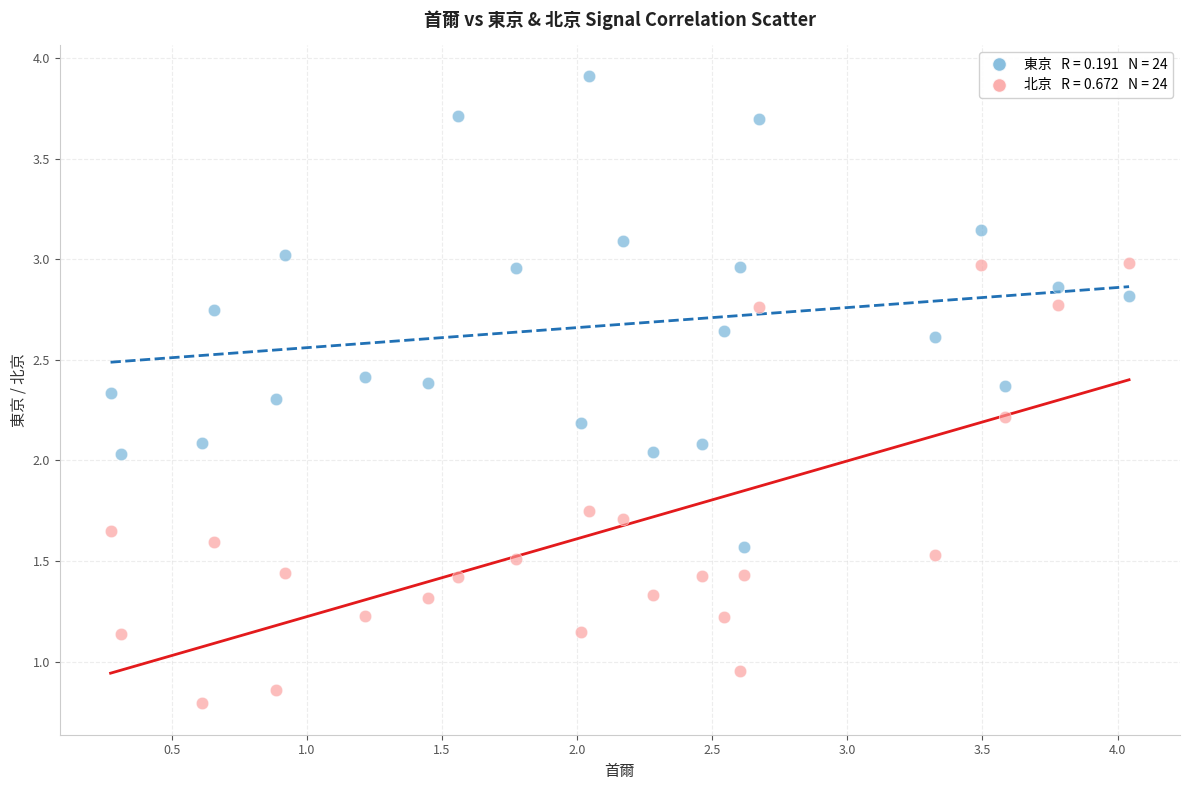

Across all data points, what is the range of X values (max minus min)?

3.8